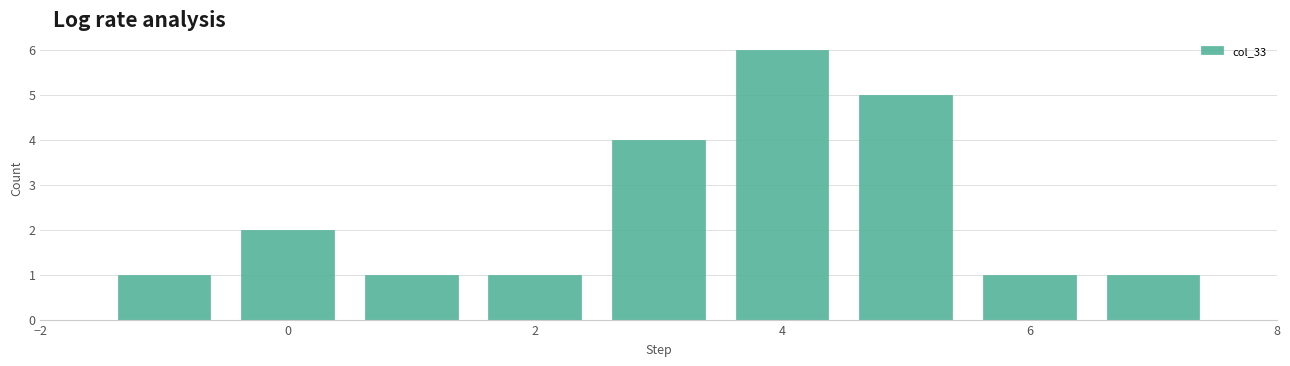

How tall is the bar that spans 6.5 to 7.5 on the x-axis? Neither the bar edges nor the heights are printed on the chart, so give them approximately, as read against the axes.

1